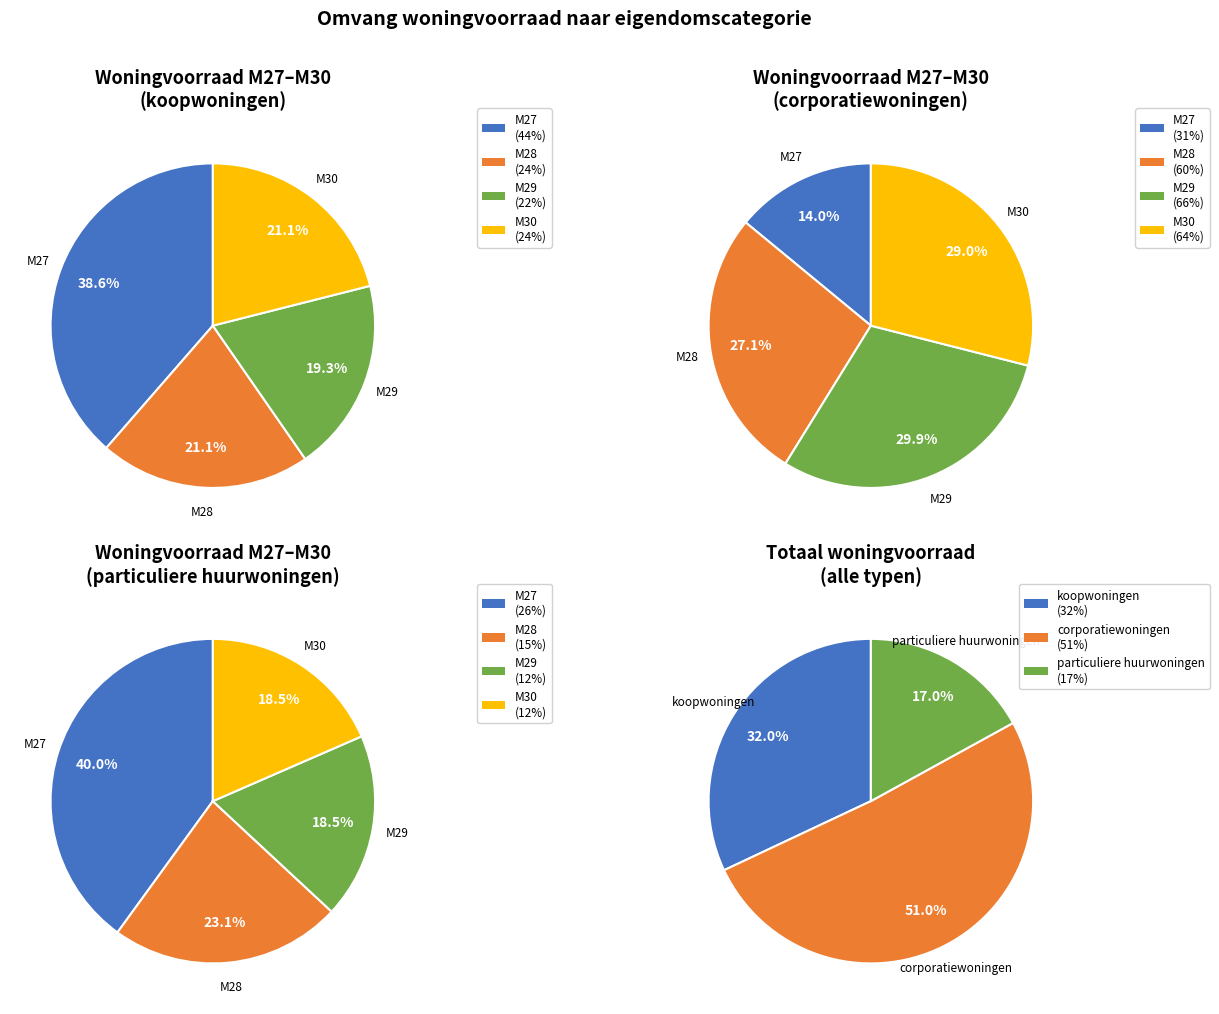

Which series has the widest spread of values?

corporatiewoningen